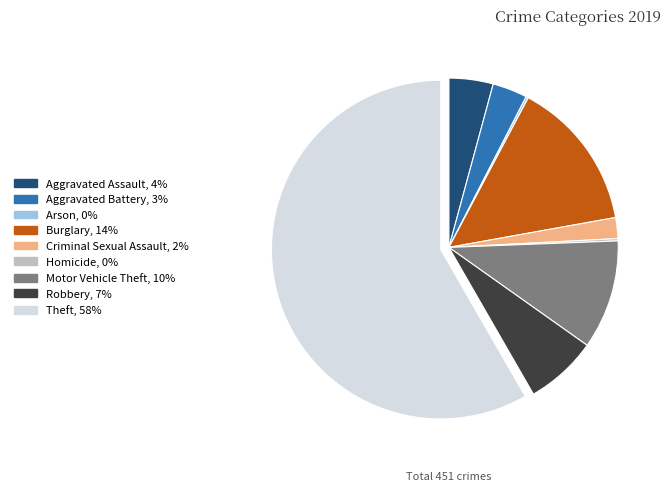

True or false: Theft accounts for 67% of the total.

False